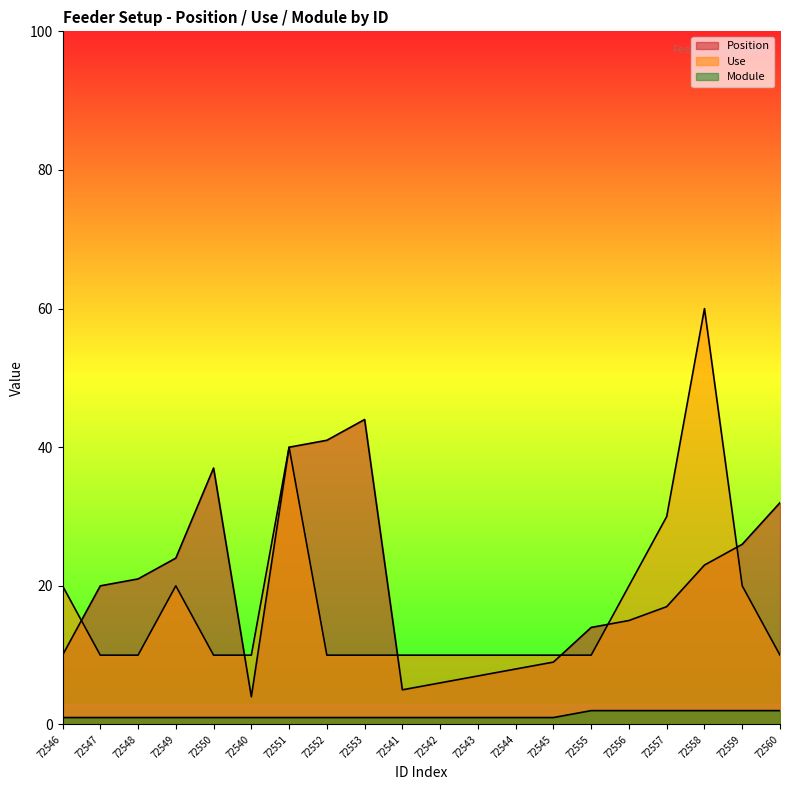

What is the sum of all Position values?

403